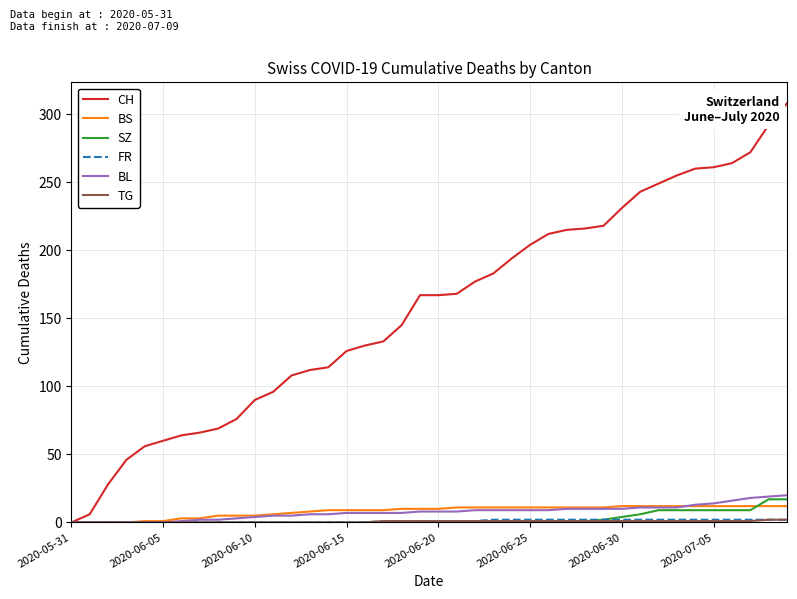

Which series has the largest total across all categories?

CH